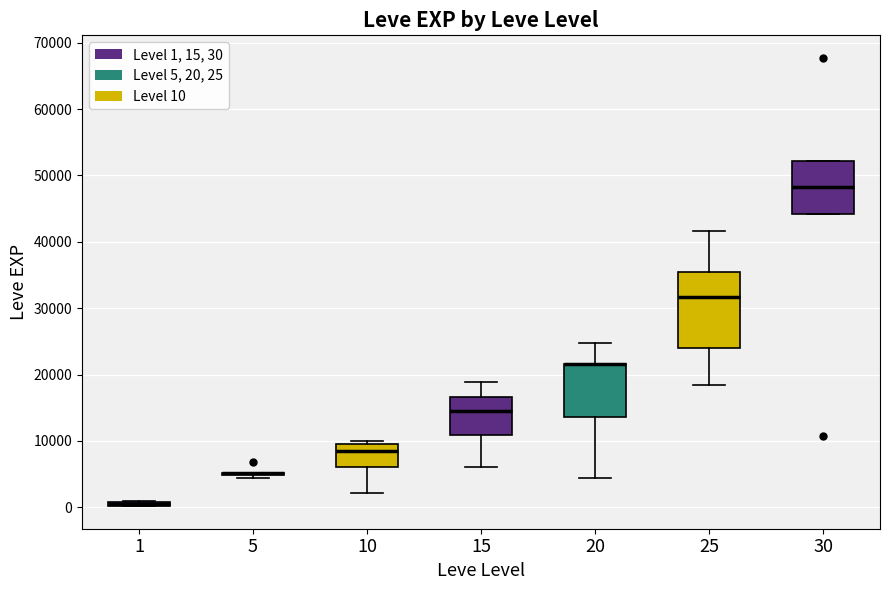

Where is the upper edge of the box at x = 1 on the y-axis? The values are not printed on the chart, so give them approximately, as read against the axis.

1000